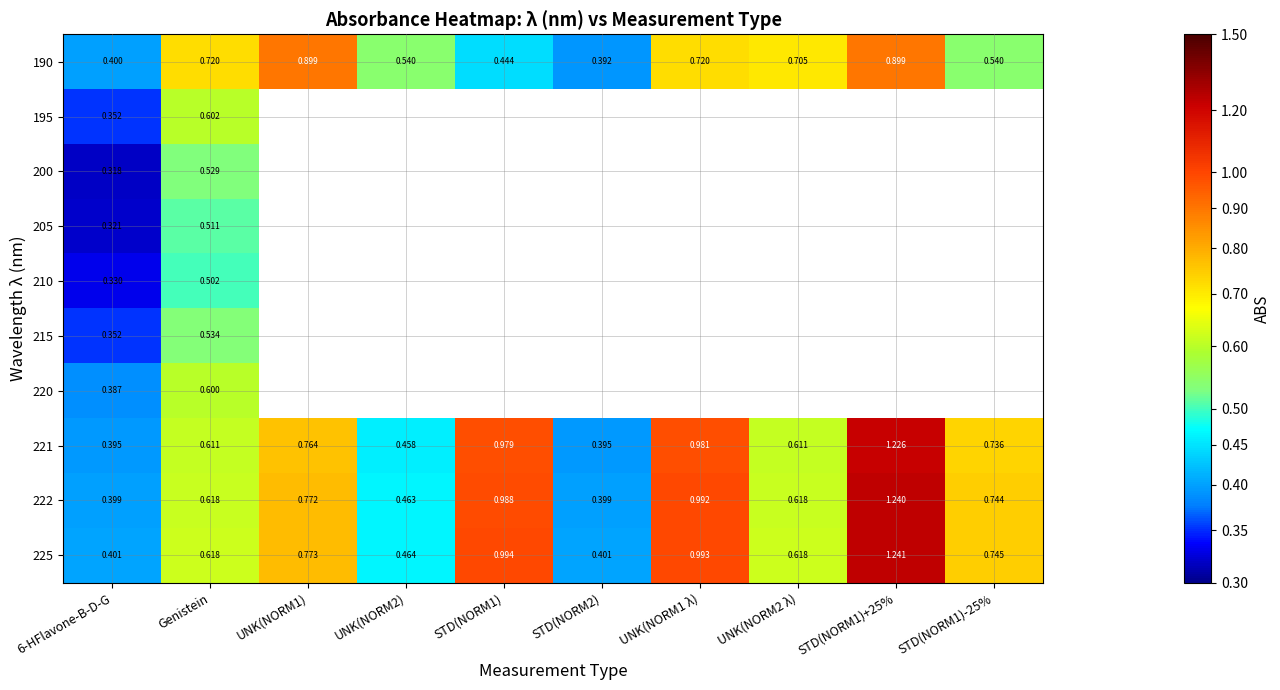

What is the lowest value of the 215 series?

0.4